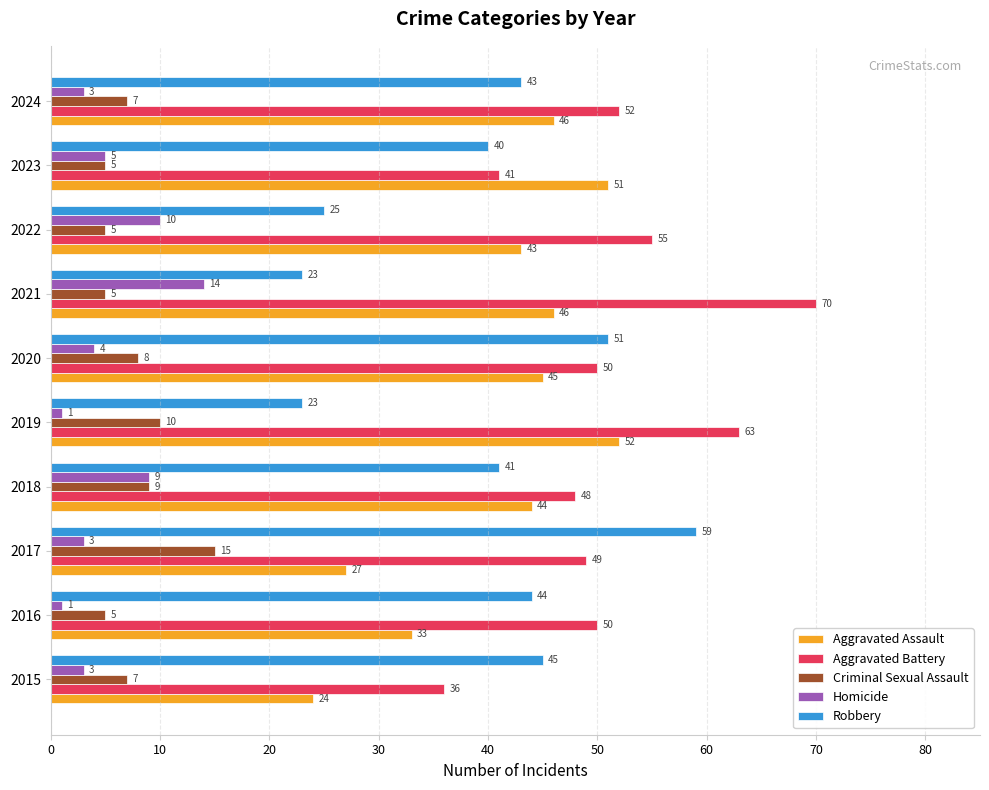

What is the sum of all Criminal Sexual Assault values?

76